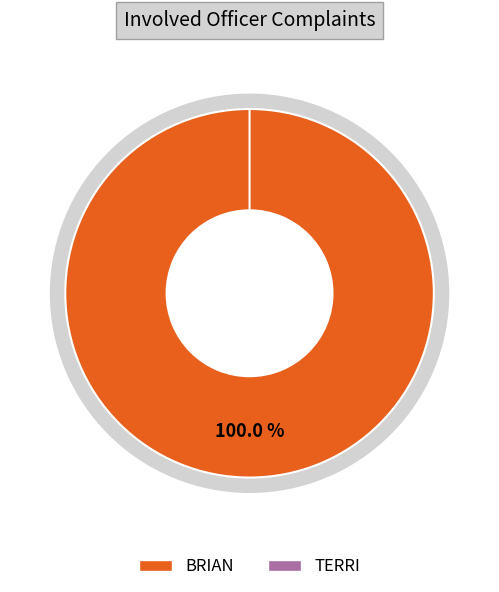

How many slices are in this pie chart?

2